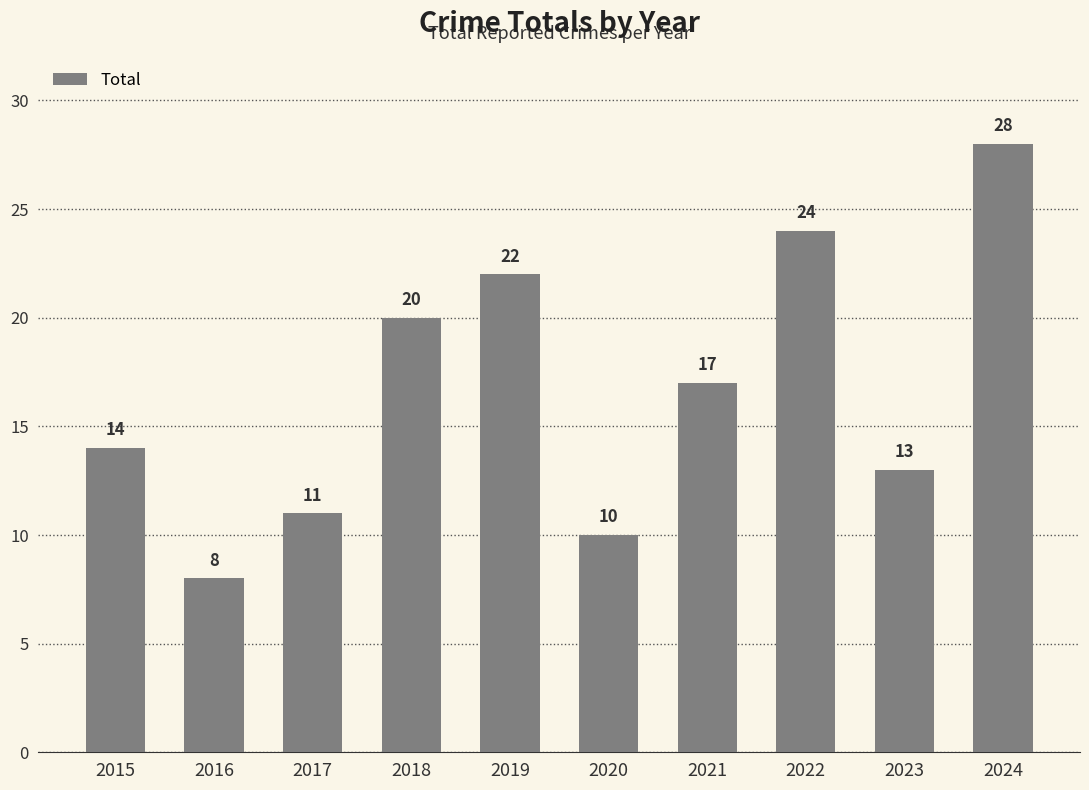

Reading right to left, what are all the values shown in this chart?

28	13	24	17	10	22	20	11	8	14